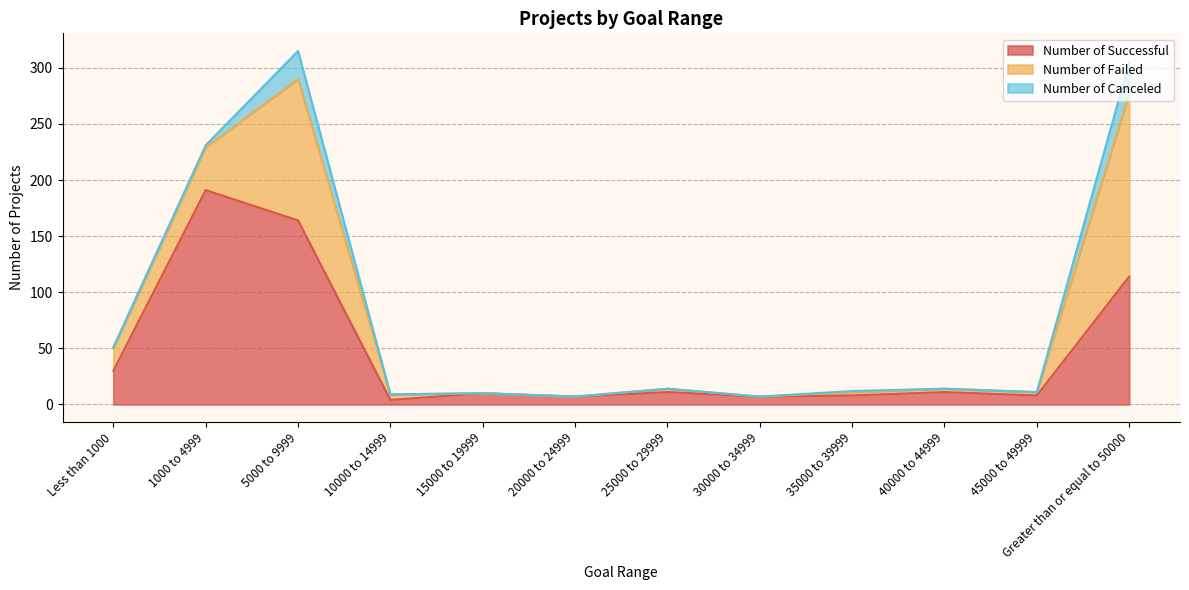

At which label does Number of Failed reach its minimum?

15000 to 19999